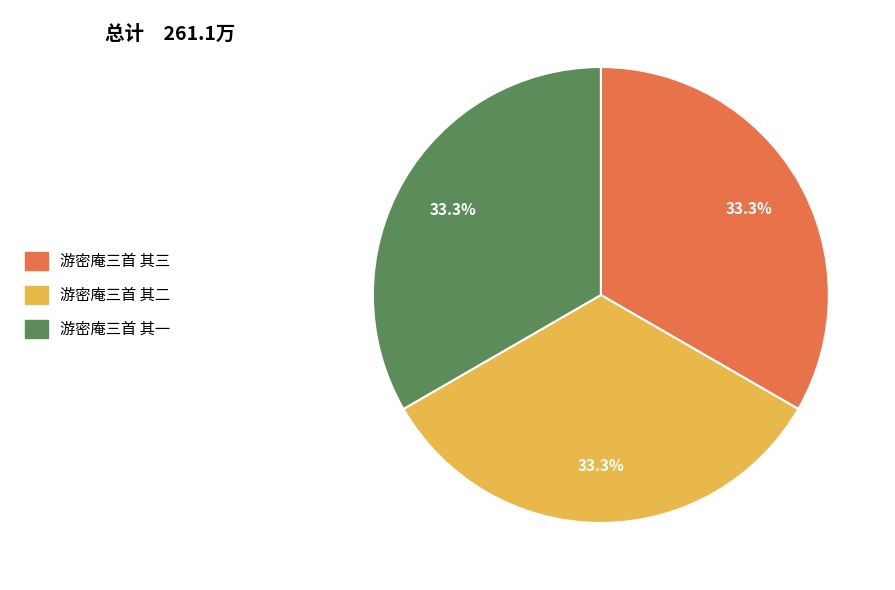

What percentage do 游密庵三首 其三 and 游密庵三首 其二 together represent?

66.7%